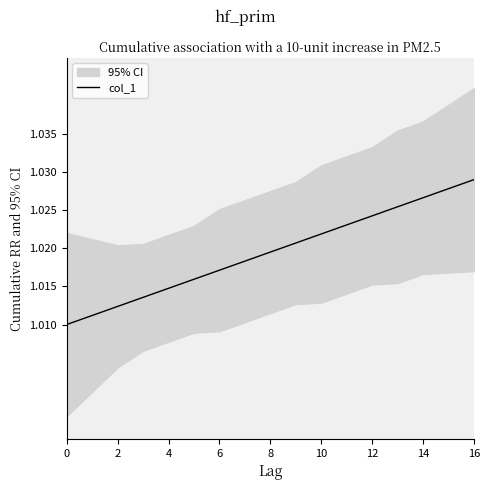

The value of col_1 at 12 is 0.4. True or false?

False